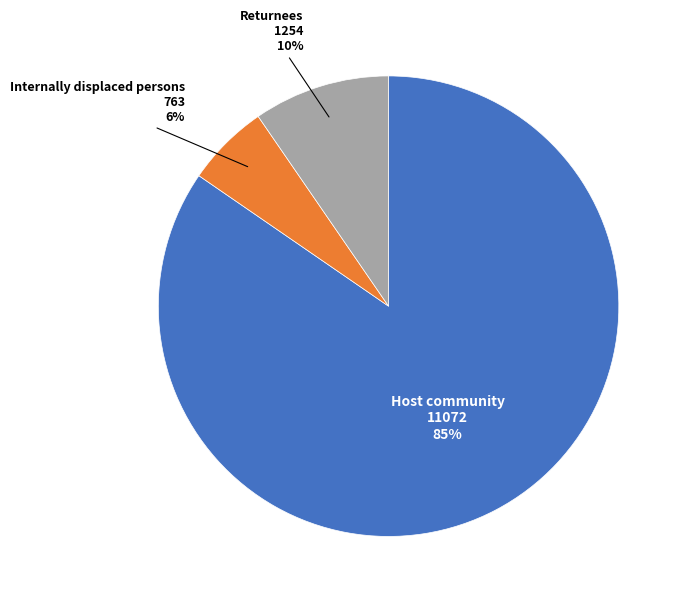

Count the number of slices in the pie.

3